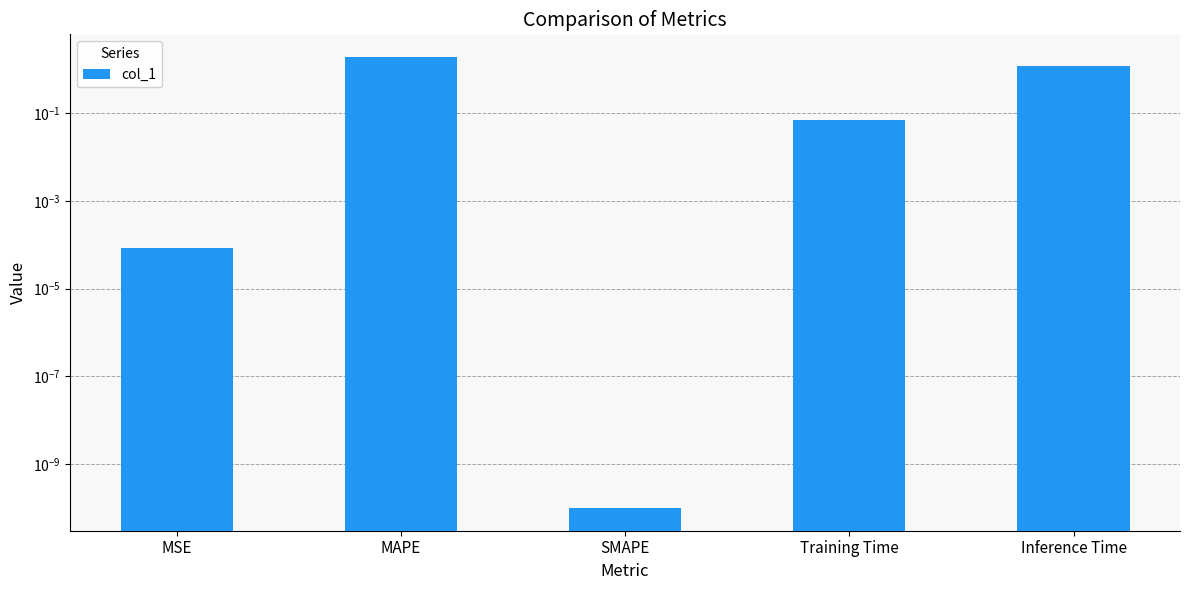

Between MSE and SMAPE, which is larger?

MSE